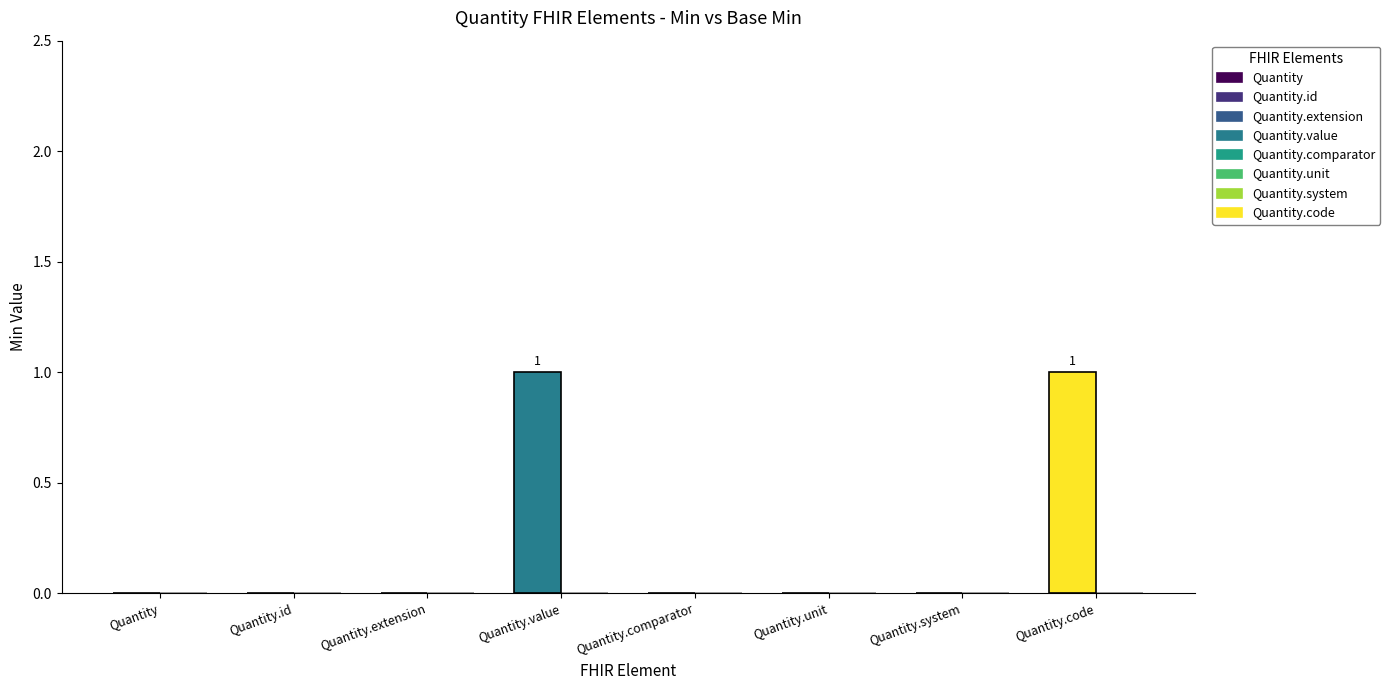

How many data points does each series have?

8